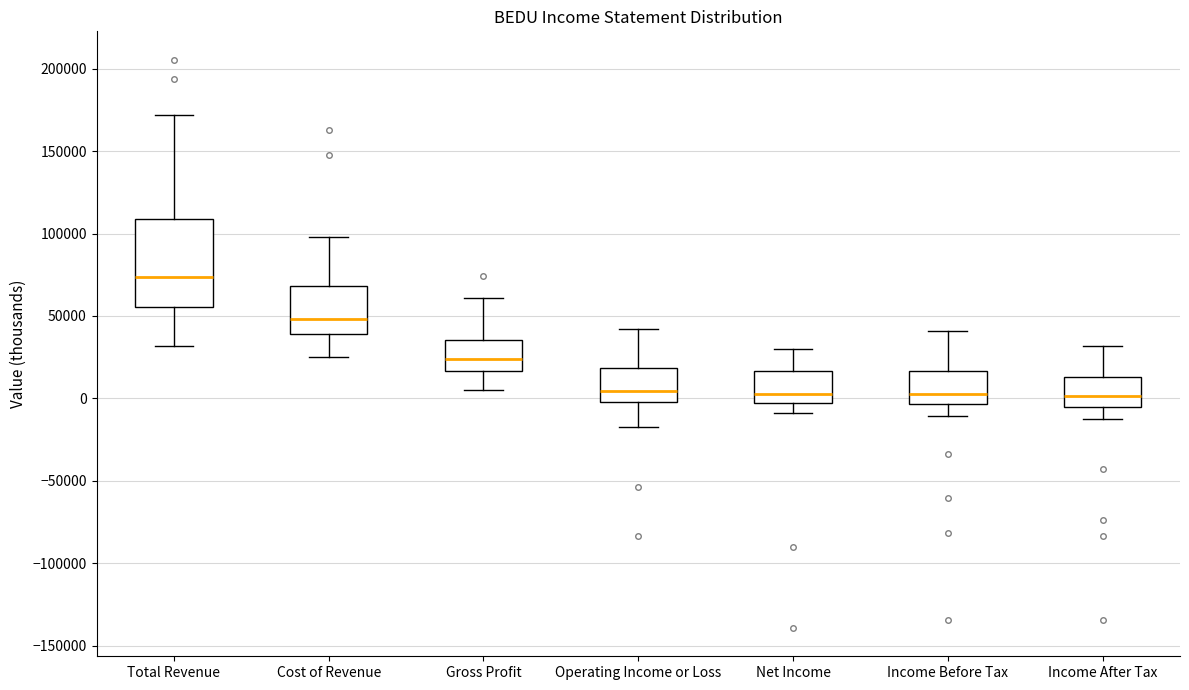

Reading left to right, transcribe this box plot: for each box, give where its median line is, the range the box spans, and where its two whiskers end, as read against the y-axis. The values are not printed on the chart, so give them approximately, as read against the axis.

Total Revenue: median 75000, box 55000 to 110000, whiskers 30000 to 170000
Cost of Revenue: median 50000, box 40000 to 70000, whiskers 25000 to 100000
Gross Profit: median 25000, box 15000 to 35000, whiskers 5000 to 60000
Operating Income or Loss: median 5000, box 0 to 20000, whiskers -15000 to 40000
Net Income: median 5000, box -5000 to 15000, whiskers -10000 to 30000
Income Before Tax: median 5000, box -5000 to 15000, whiskers -10000 to 40000
Income After Tax: median 0, box -5000 to 15000, whiskers -10000 to 30000